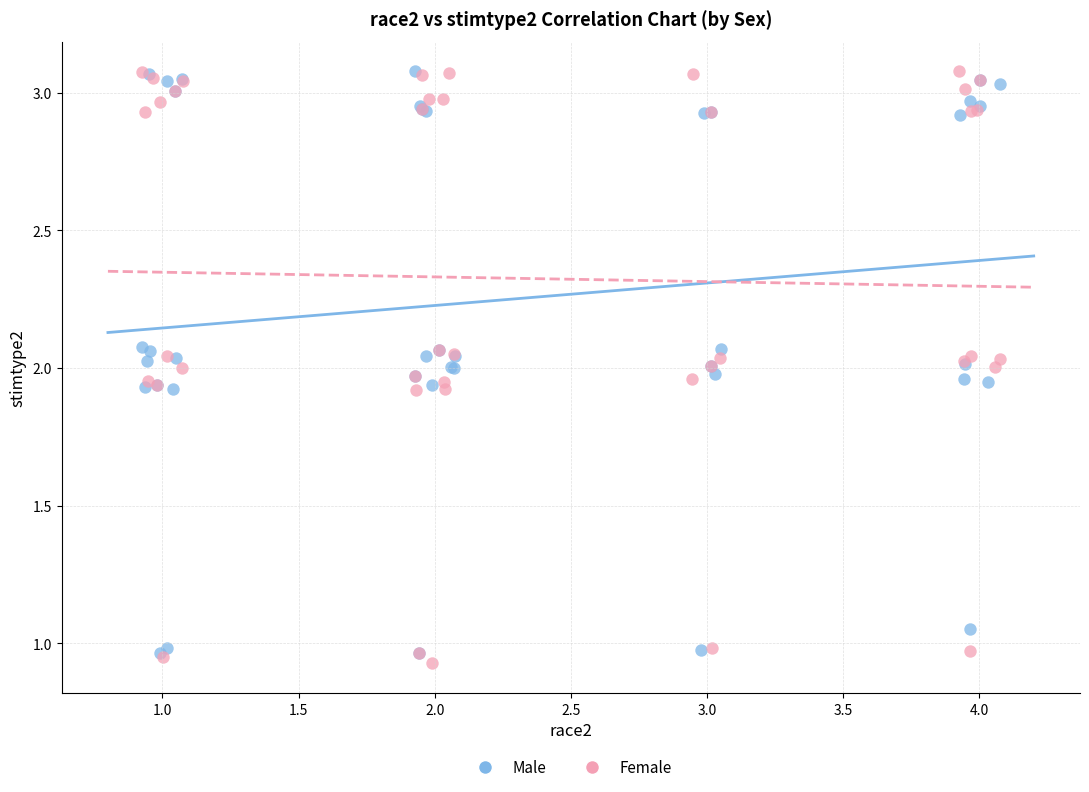

Which series has the widest spread of Y values?

Female